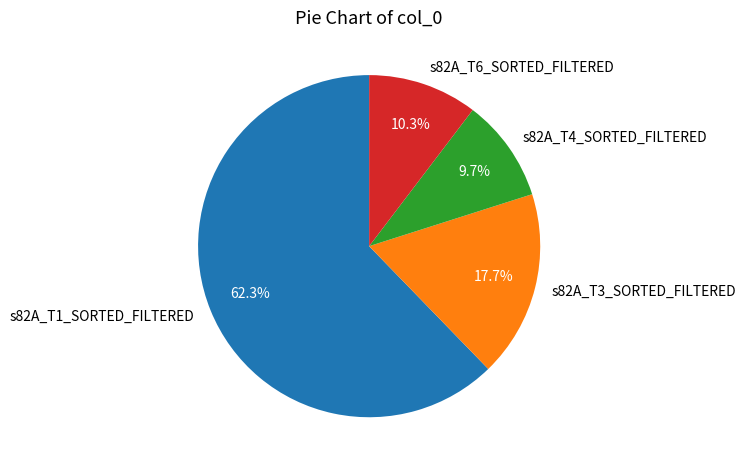

Rank the categories by value from highest to lowest.

s82A_T1_SORTED_FILTERED, s82A_T3_SORTED_FILTERED, s82A_T6_SORTED_FILTERED, s82A_T4_SORTED_FILTERED